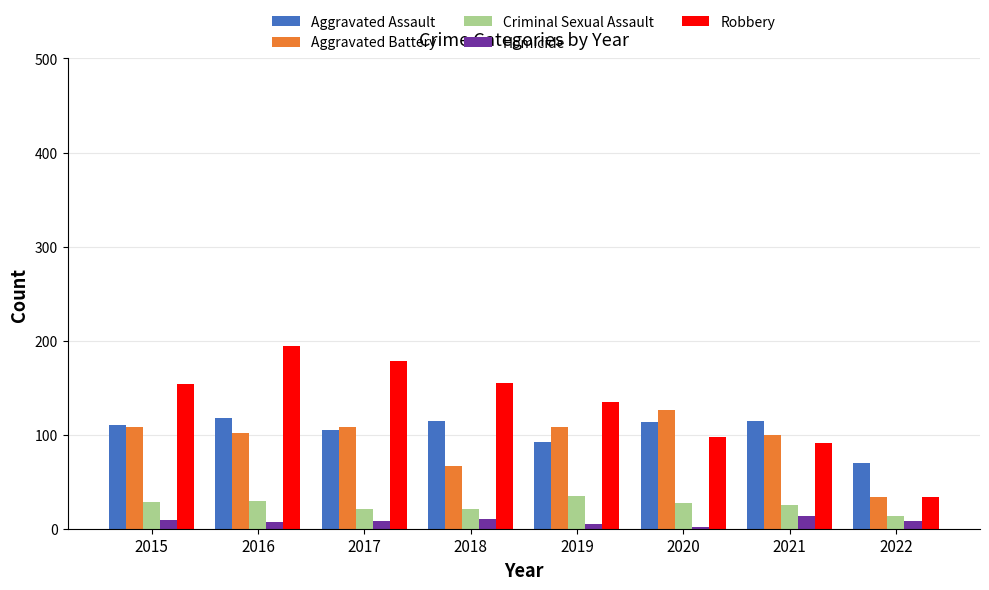

Is it true that Homicide equals 2 at 2020?

True